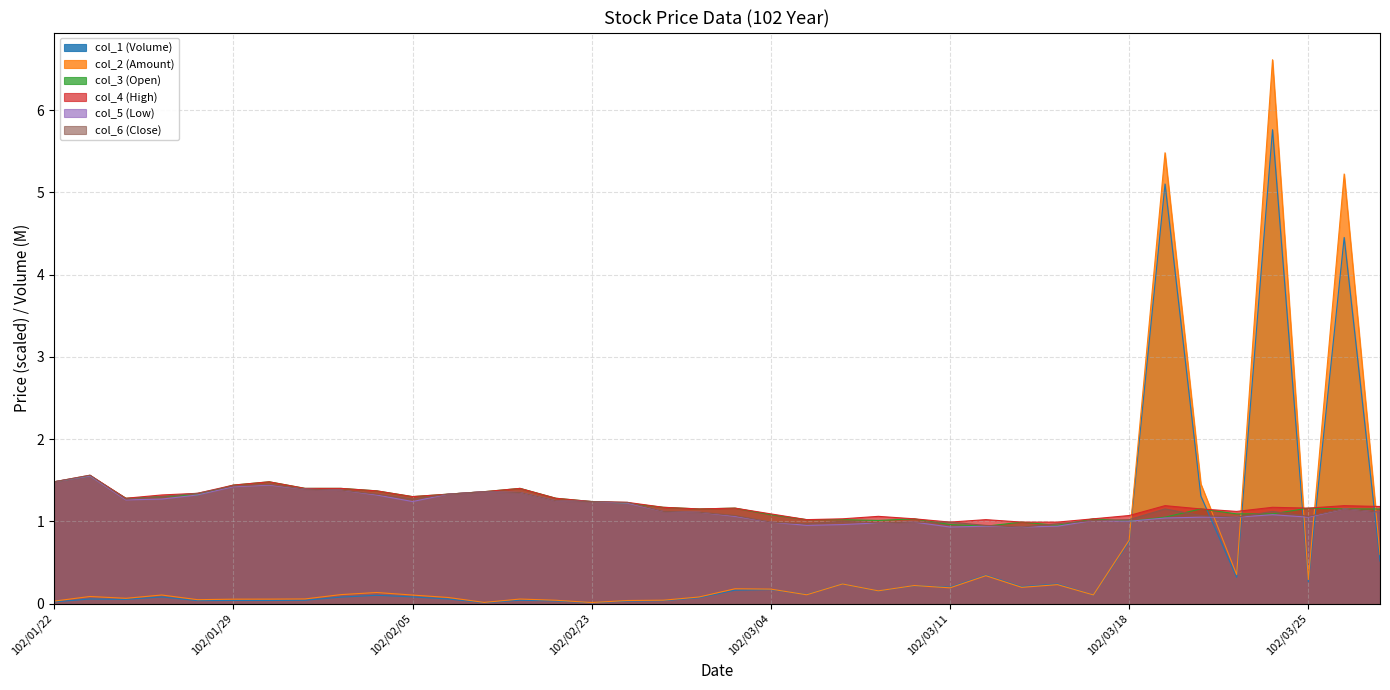

Does the chart have visible grid lines?

Yes